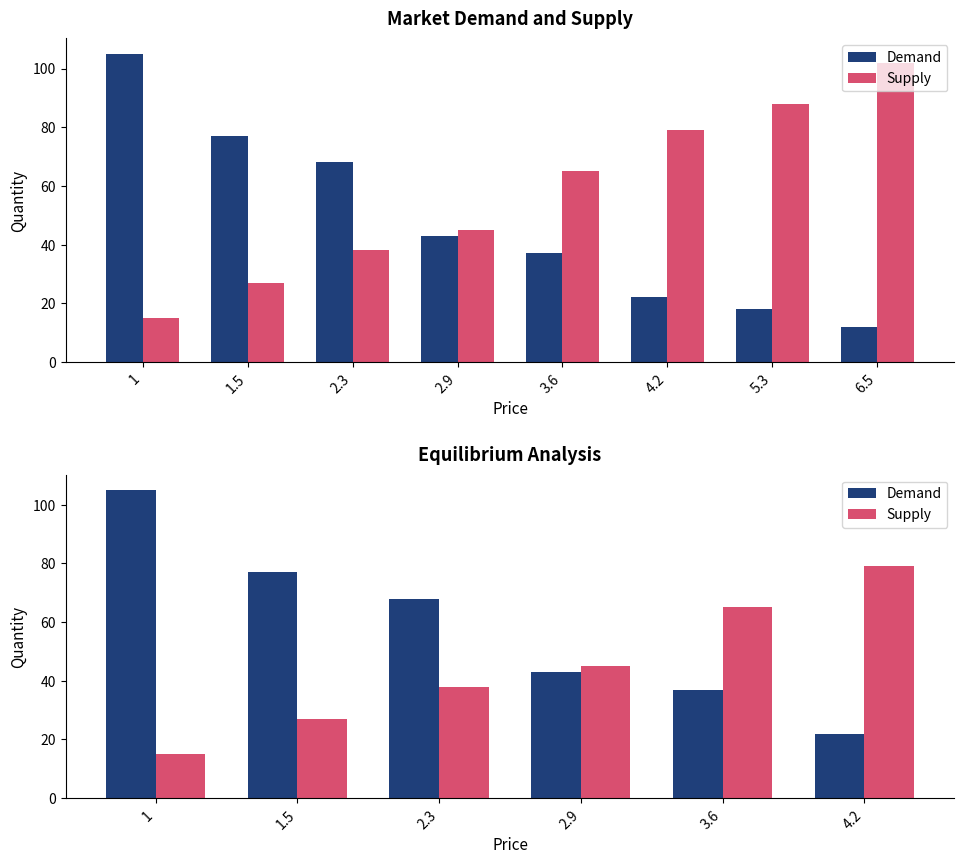

The Demand series shows 37 at 3.6. True or false?

True